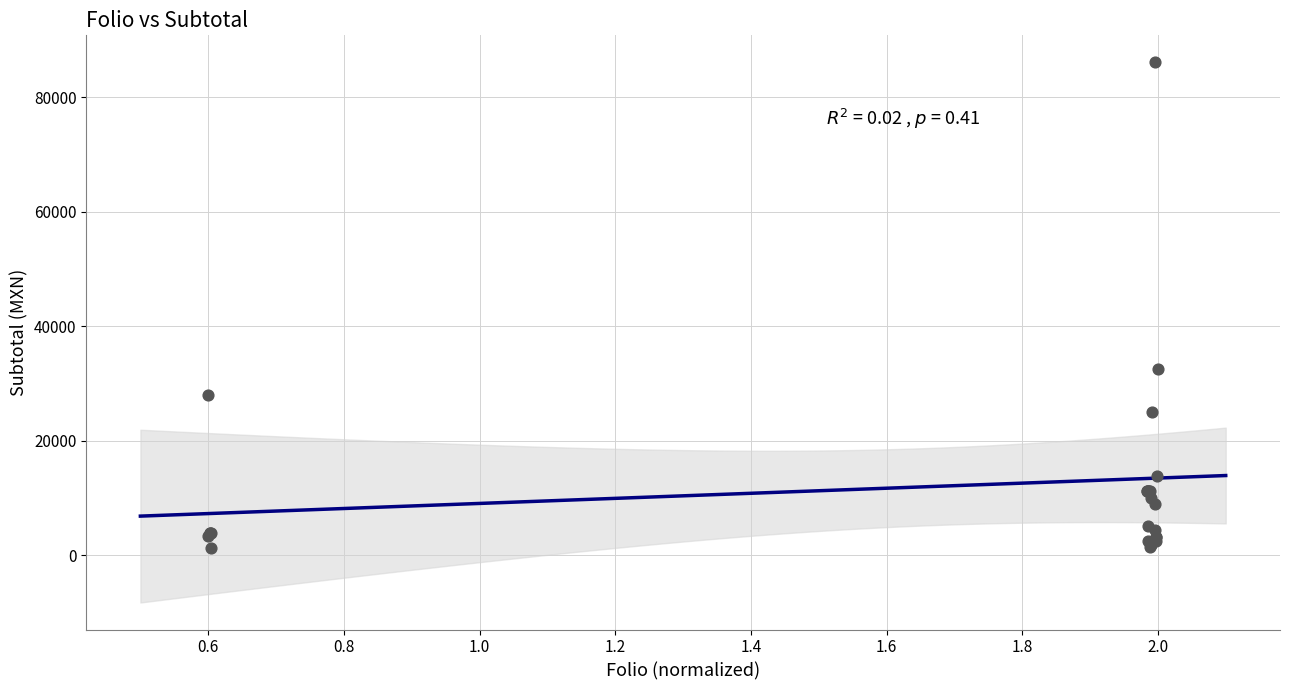

What Y value in the scatter plot is closest to 43648?

32590.4